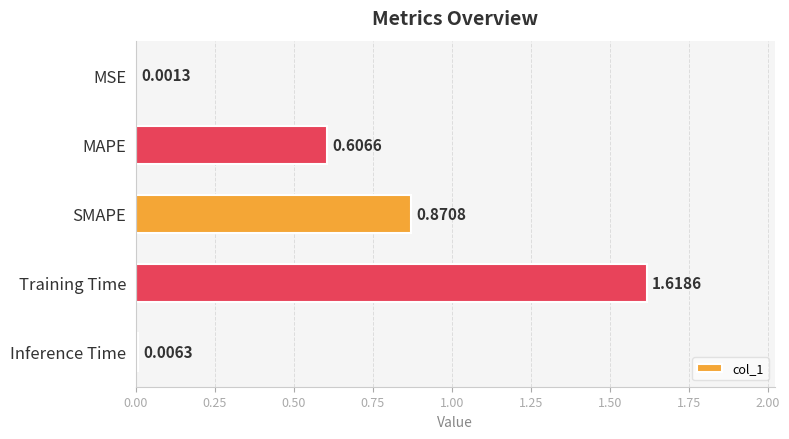

Which has a higher value, Training Time or SMAPE?

Training Time